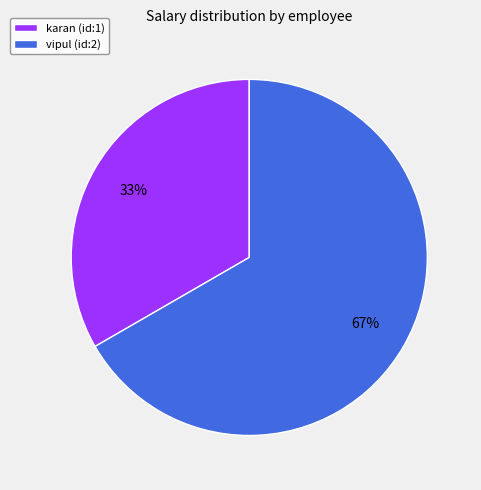

How many slices are in this pie chart?

2